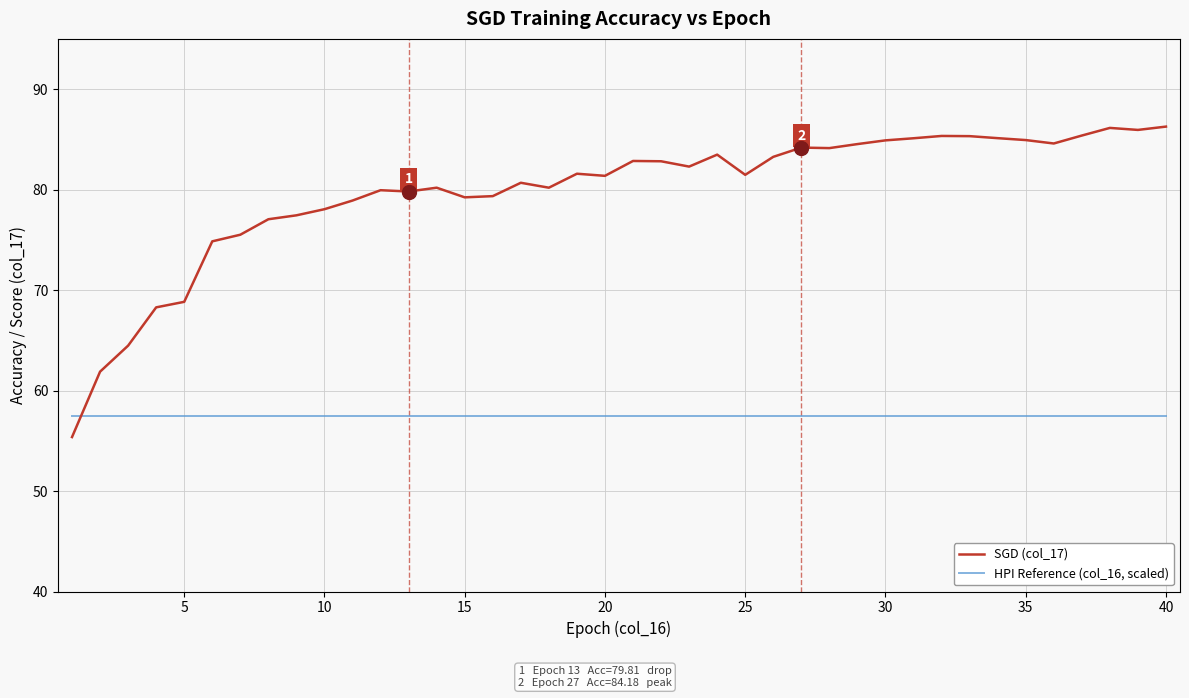

Which series has the widest spread of values?

SGD (col_17)